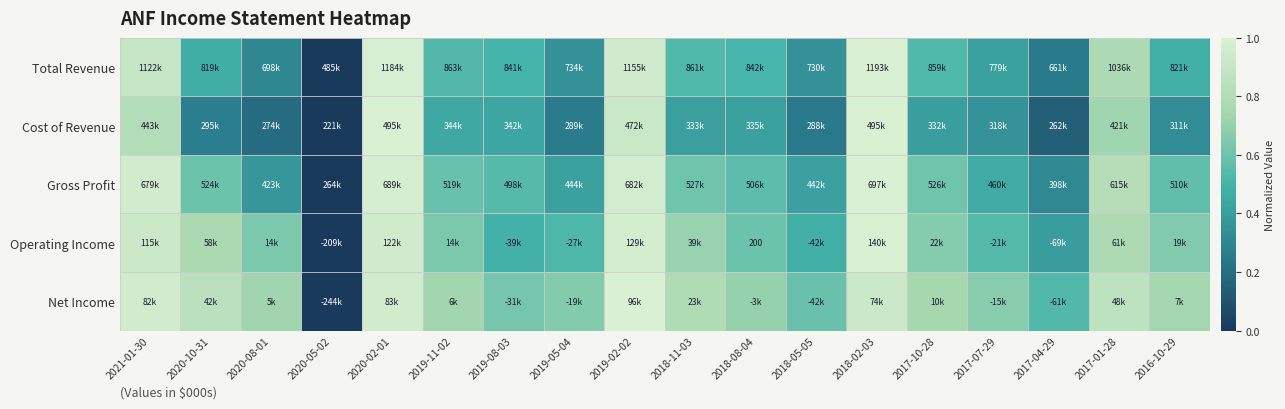

The Cost of Revenue series shows 0.1 at 2016-10-29. True or false?

False